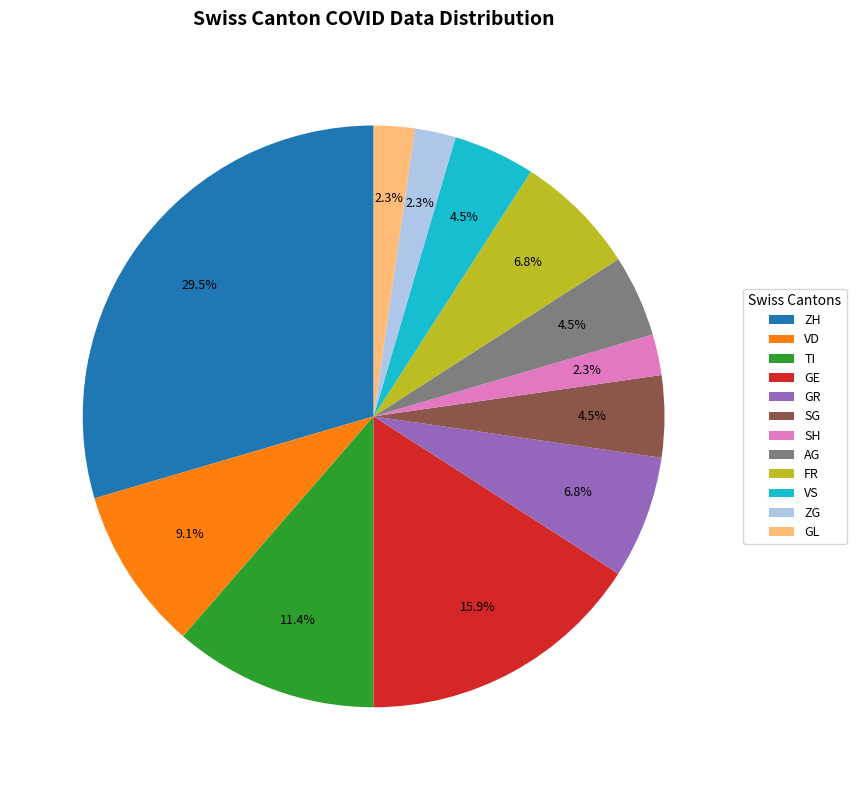

Does FR account for over 50% of the chart?

No